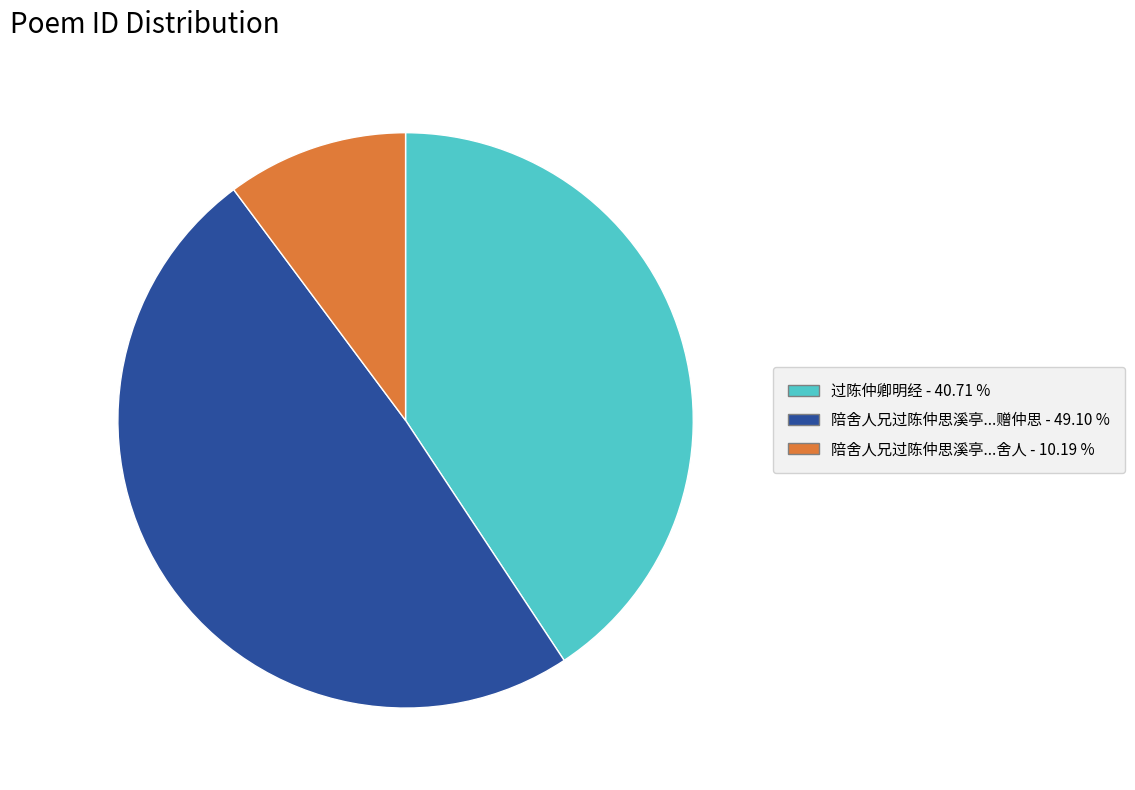

Is there any slice that represents more than half of the pie?

No